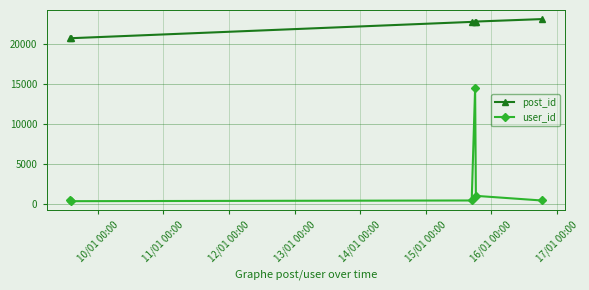

What is the difference between the maximum and minimum values in the post_id series?

2387